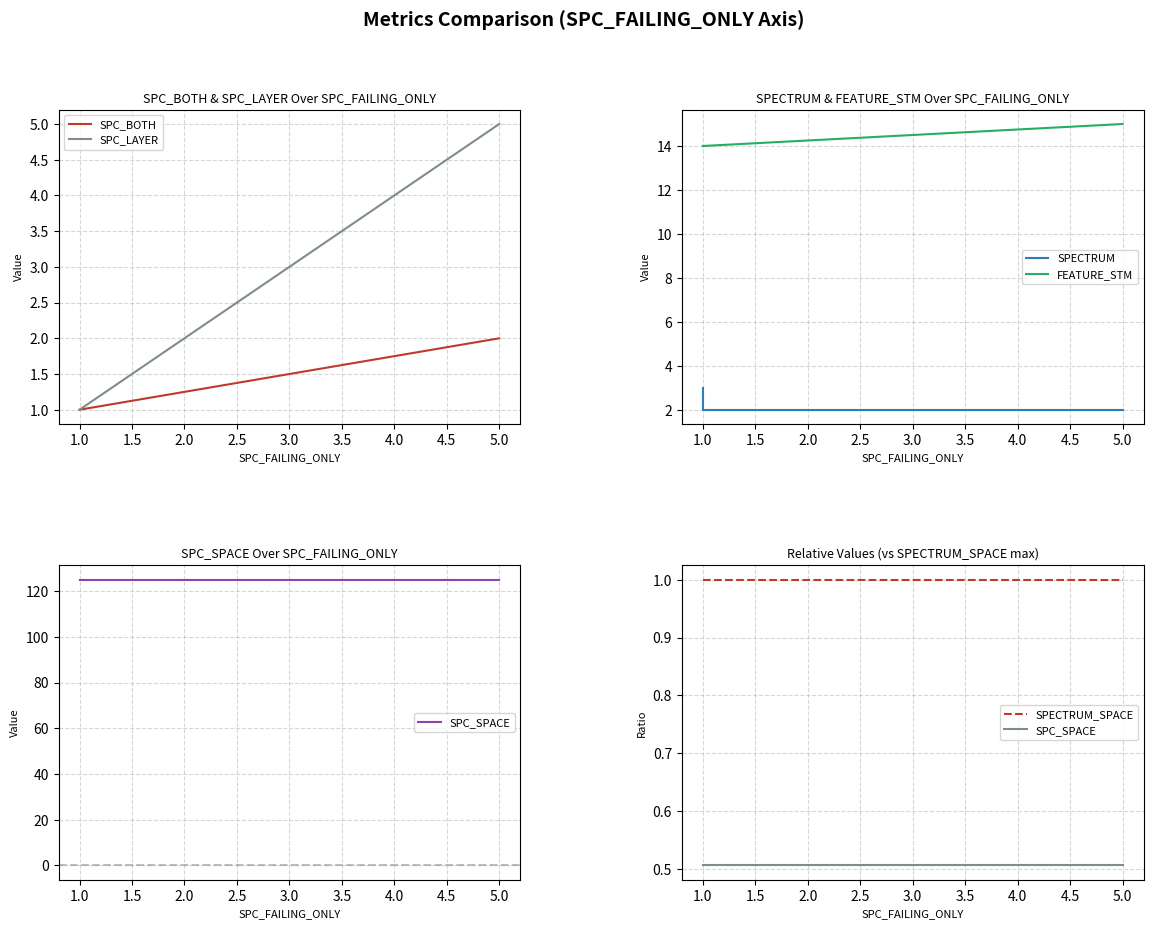

Does the chart display data point markers on the line(s)?

No